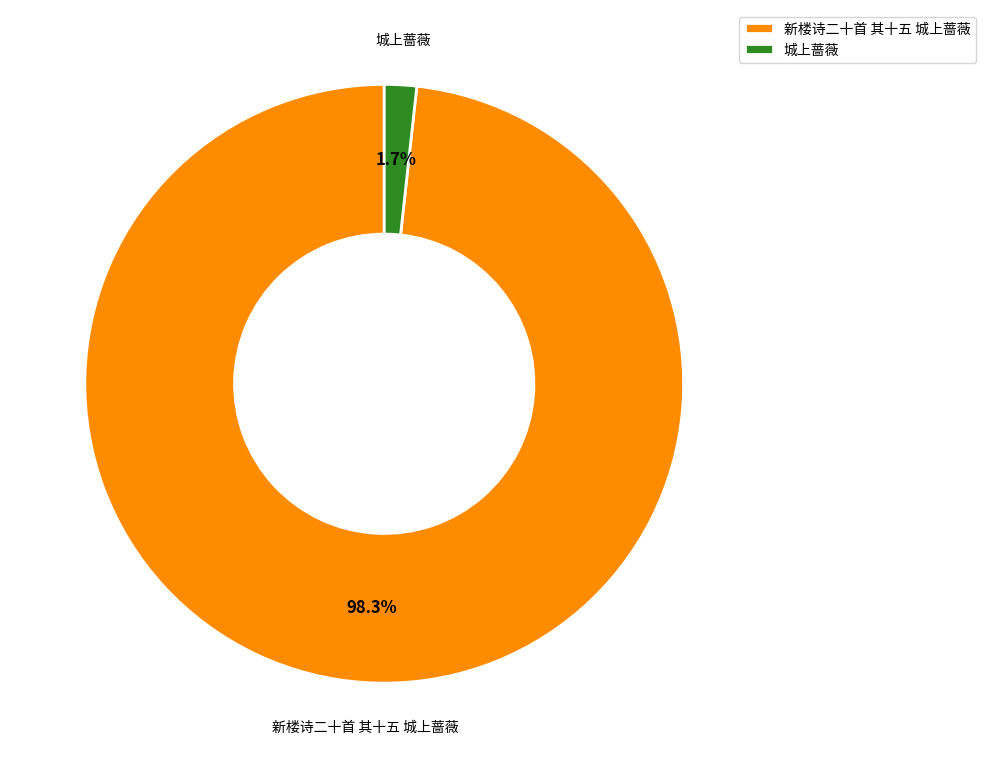

Rank the categories by value from highest to lowest.

新楼诗二十首 其十五 城上蔷薇, 城上蔷薇